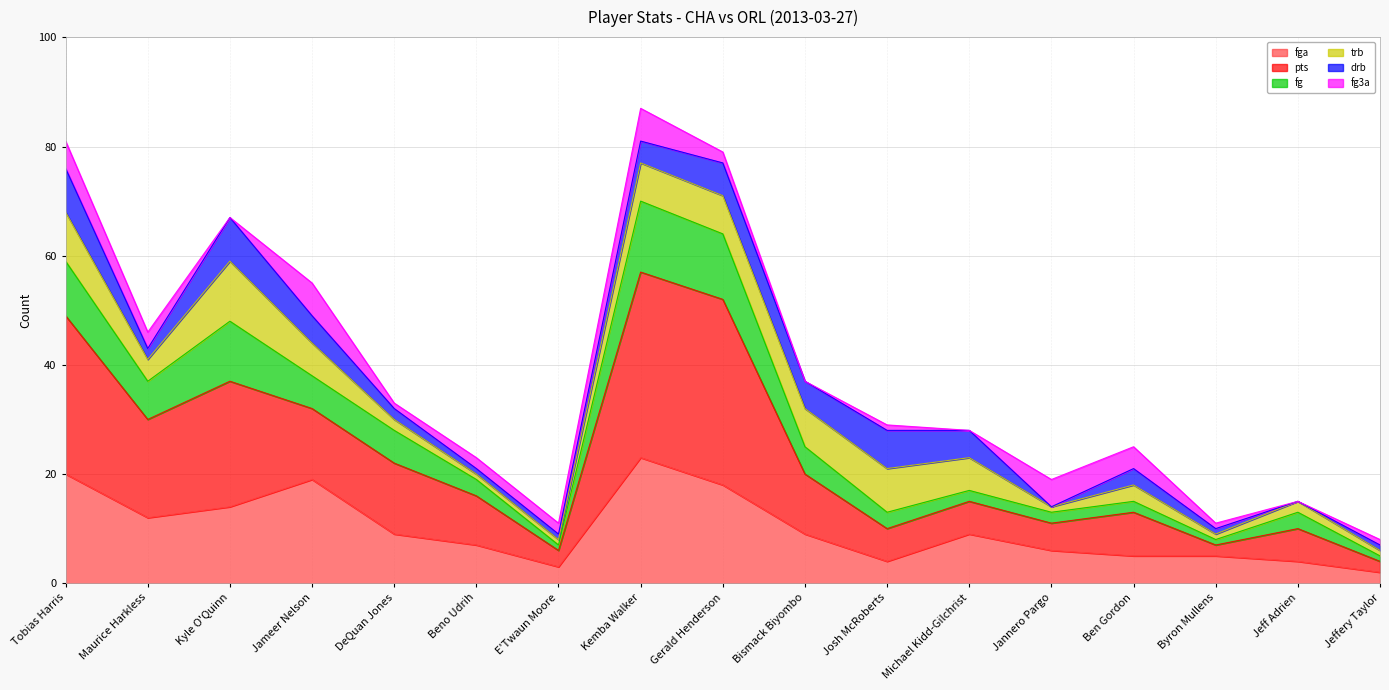

Does the chart have visible grid lines?

Yes